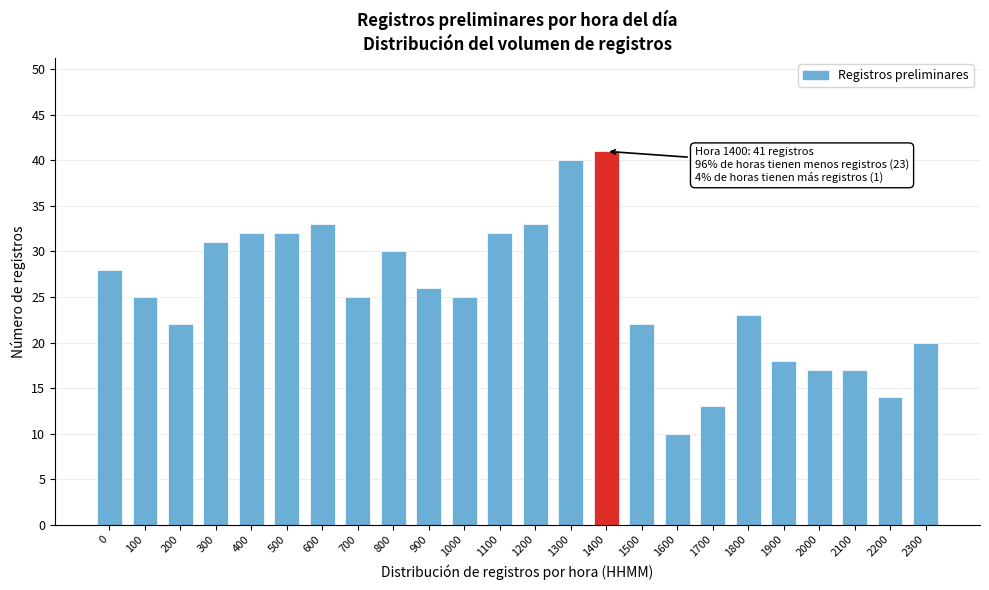

Reading right to left, transcribe all the data shown in this chart.

20	14	17	17	18	23	13	10	22	41	40	33	32	25	26	30	25	33	32	32	31	22	25	28